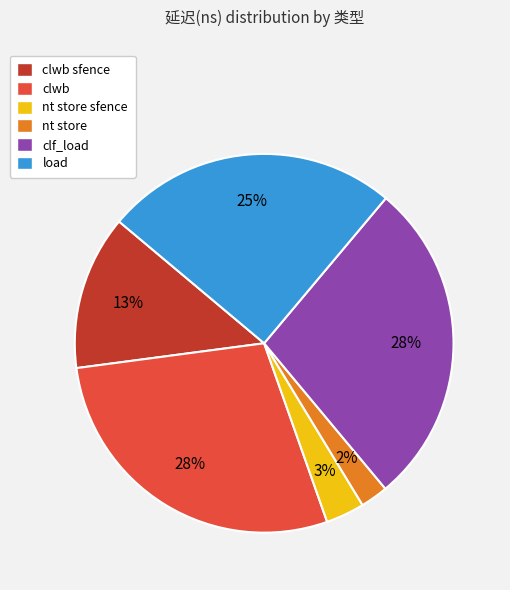

Is there any slice that represents more than half of the pie?

No